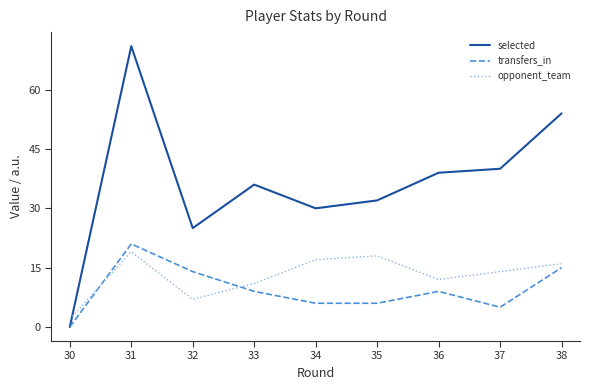

List the labels in order of opponent_team value, smallest first.

30, 32, 33, 36, 37, 38, 34, 35, 31